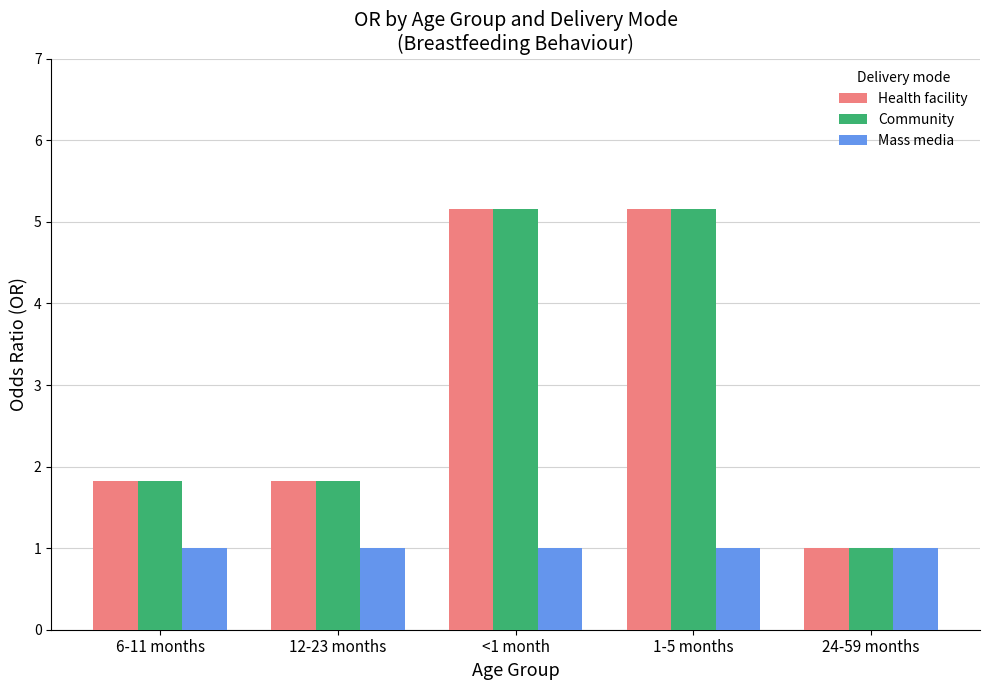

Reading left to right, what are all the values shown in this chart?

Health facility: 6-11 months=1.8	12-23 months=1.8	<1 month=5.2	1-5 months=5.2	24-59 months=1.0
Community: 6-11 months=1.8	12-23 months=1.8	<1 month=5.2	1-5 months=5.2	24-59 months=1.0
Mass media: 6-11 months=1.0	12-23 months=1.0	<1 month=1.0	1-5 months=1.0	24-59 months=1.0